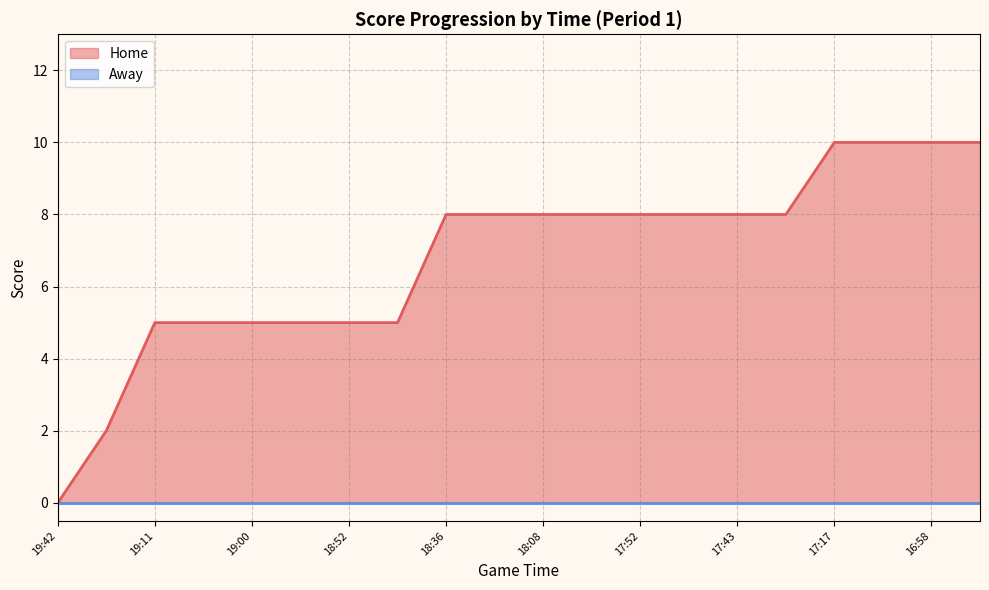

Is it true that the value at 18:19 is 8?

True